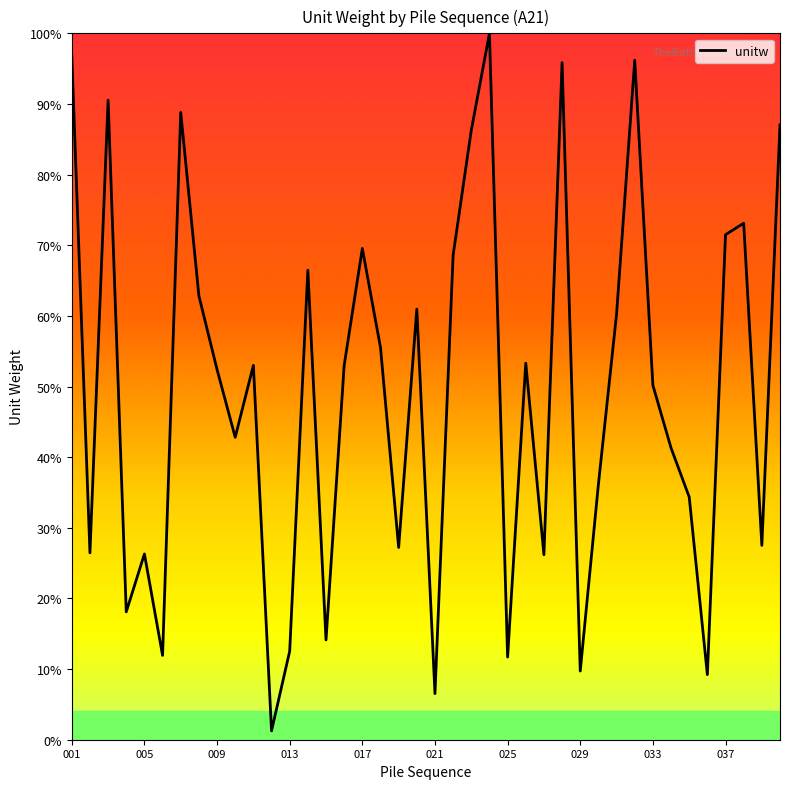

What is the difference between the maximum and minimum values?

98.8